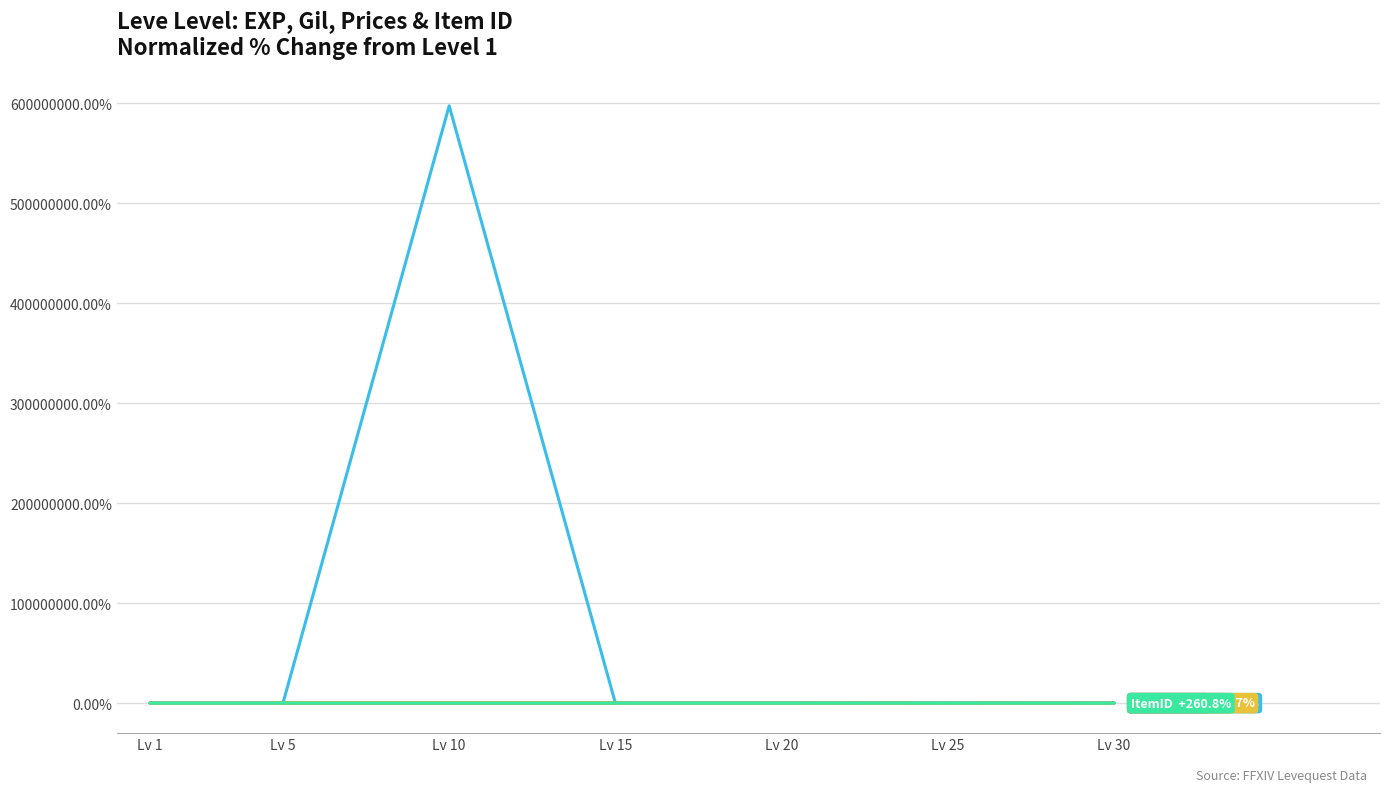

What is the greatest value displayed?

597609473.7